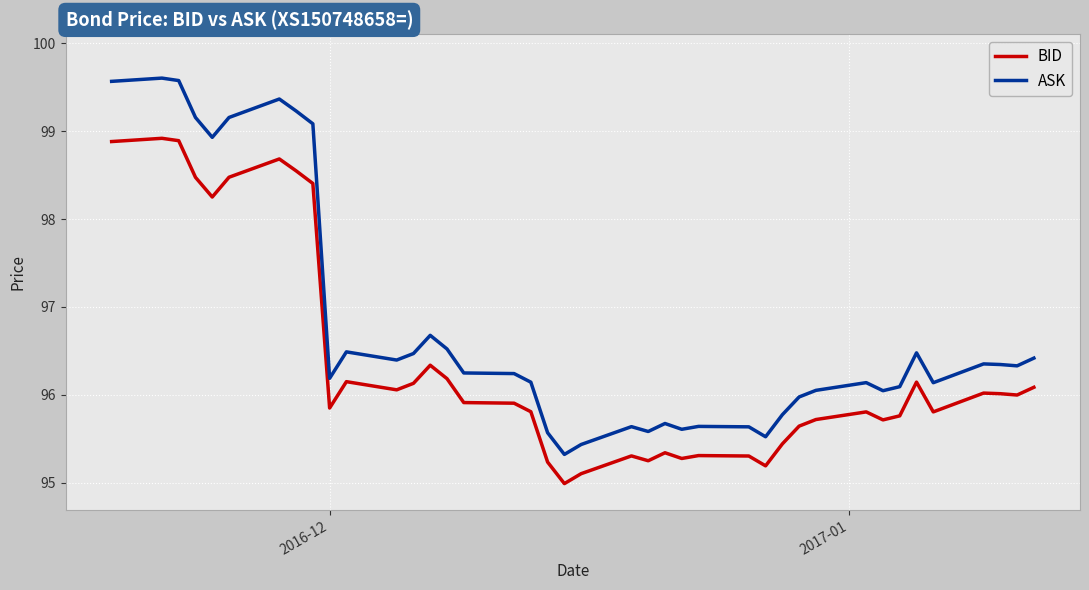

Which series has the largest range (max minus min)?

ASK